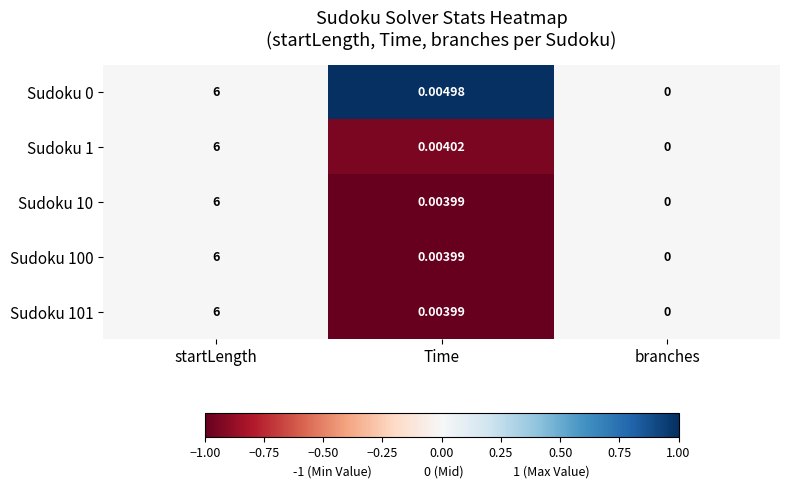

Is the value of Sudoku 1 at Time greater than the value of Sudoku 101 at Time?

Yes